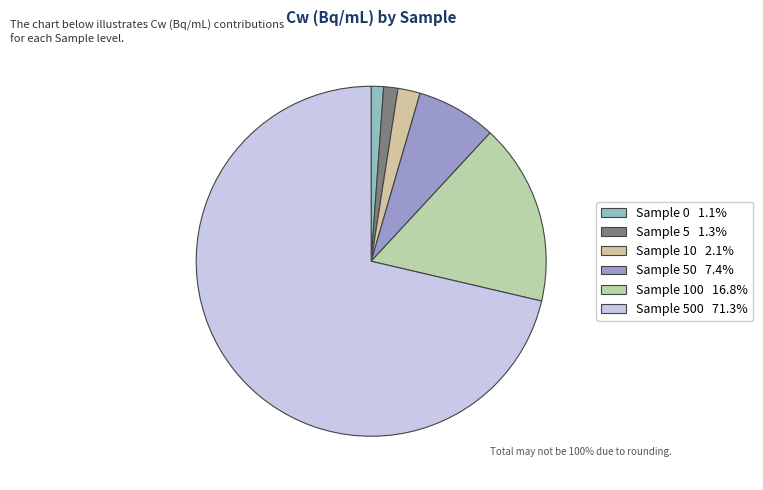

Which slice is the largest?

500